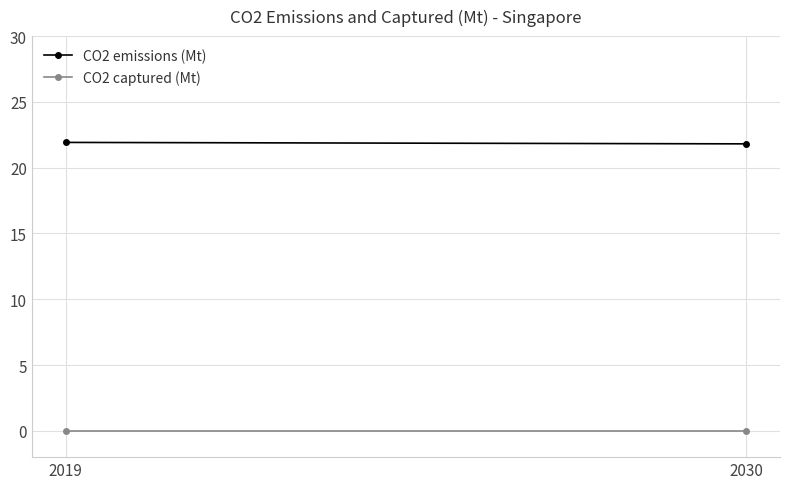

Is this an area chart (filled region under the line)?

No